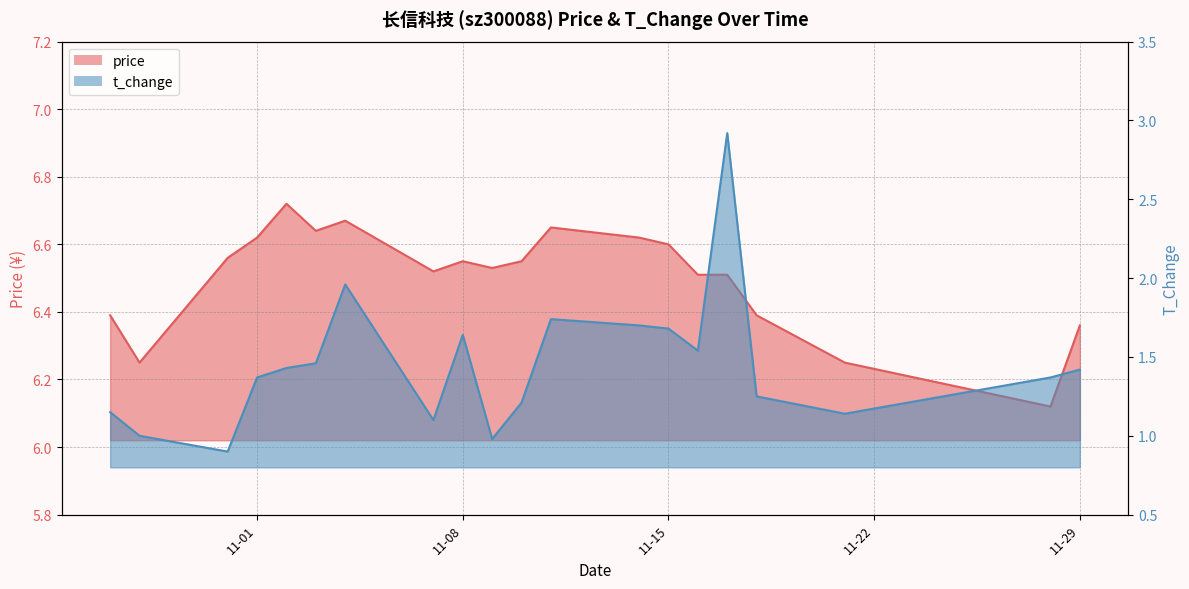

Rank the series by their maximum value, from lowest to highest.

t_change, price